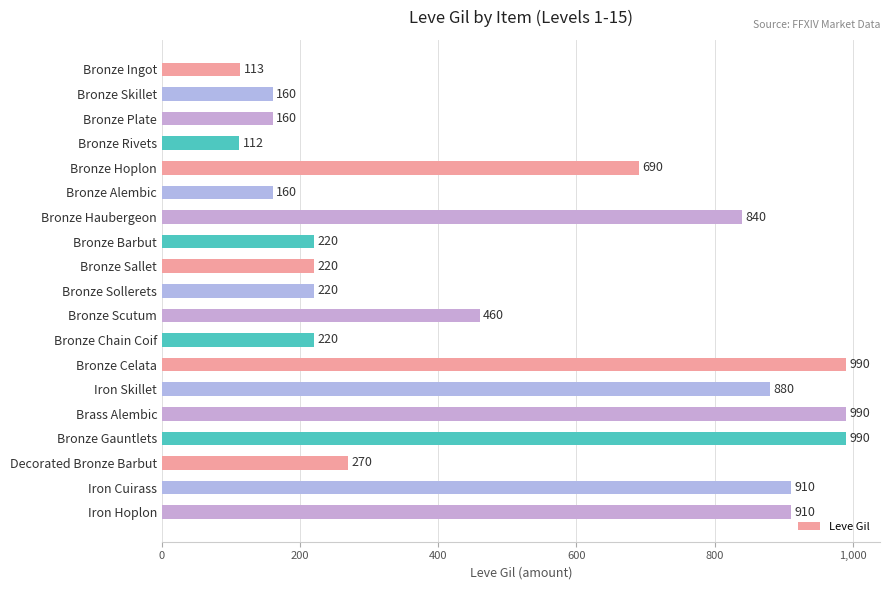

Are the bars grouped side by side (vs. stacked)?

No